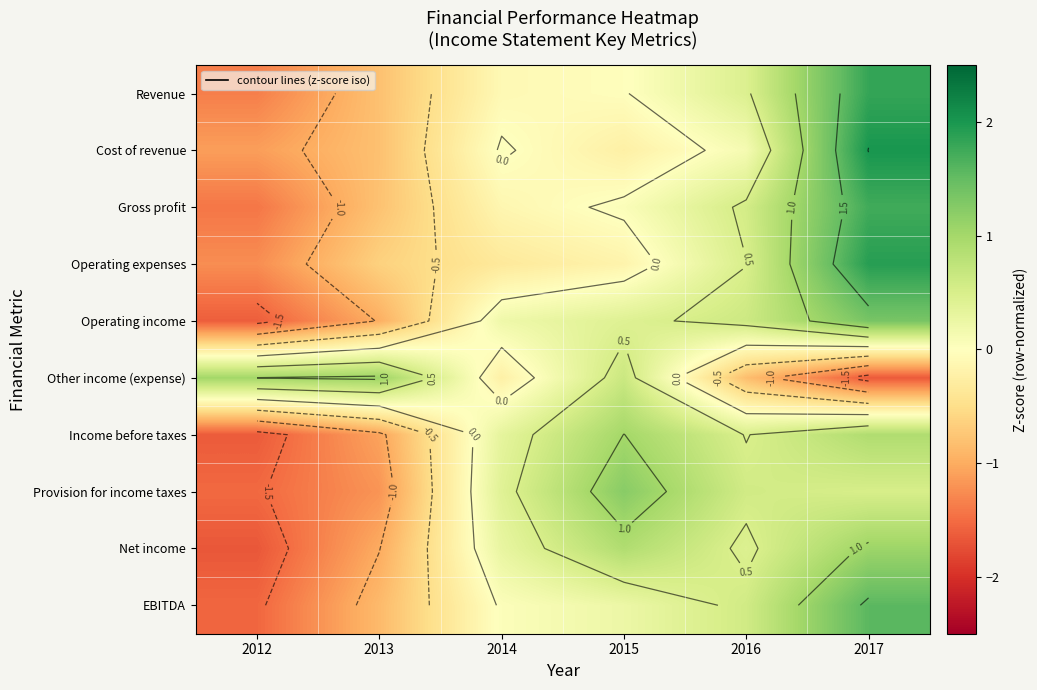

Which has a higher value, 2015 or 2014?

2015